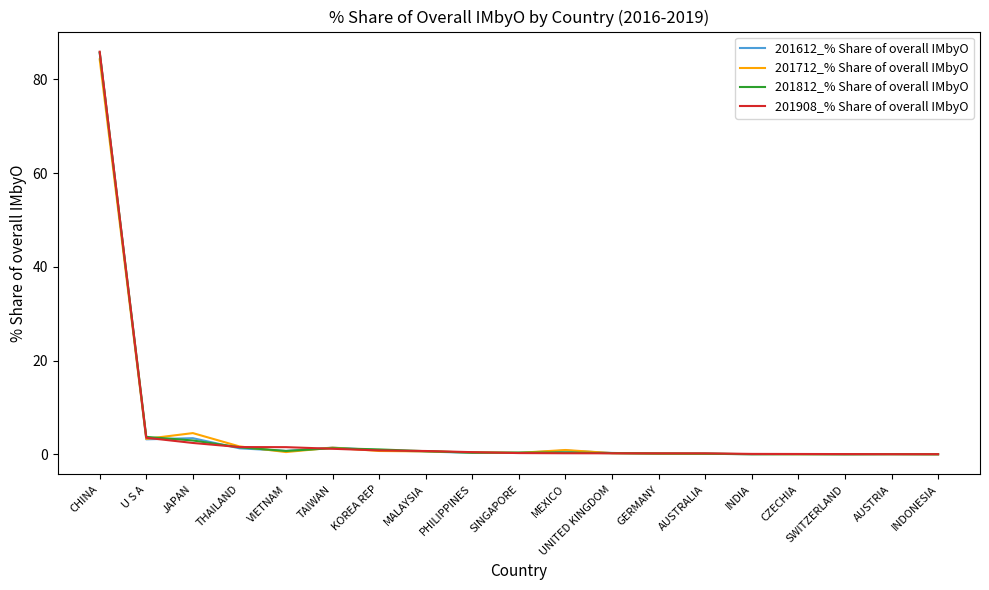

The 201712_% Share of overall IMbyO series shows 0.0 at INDONESIA. True or false?

True